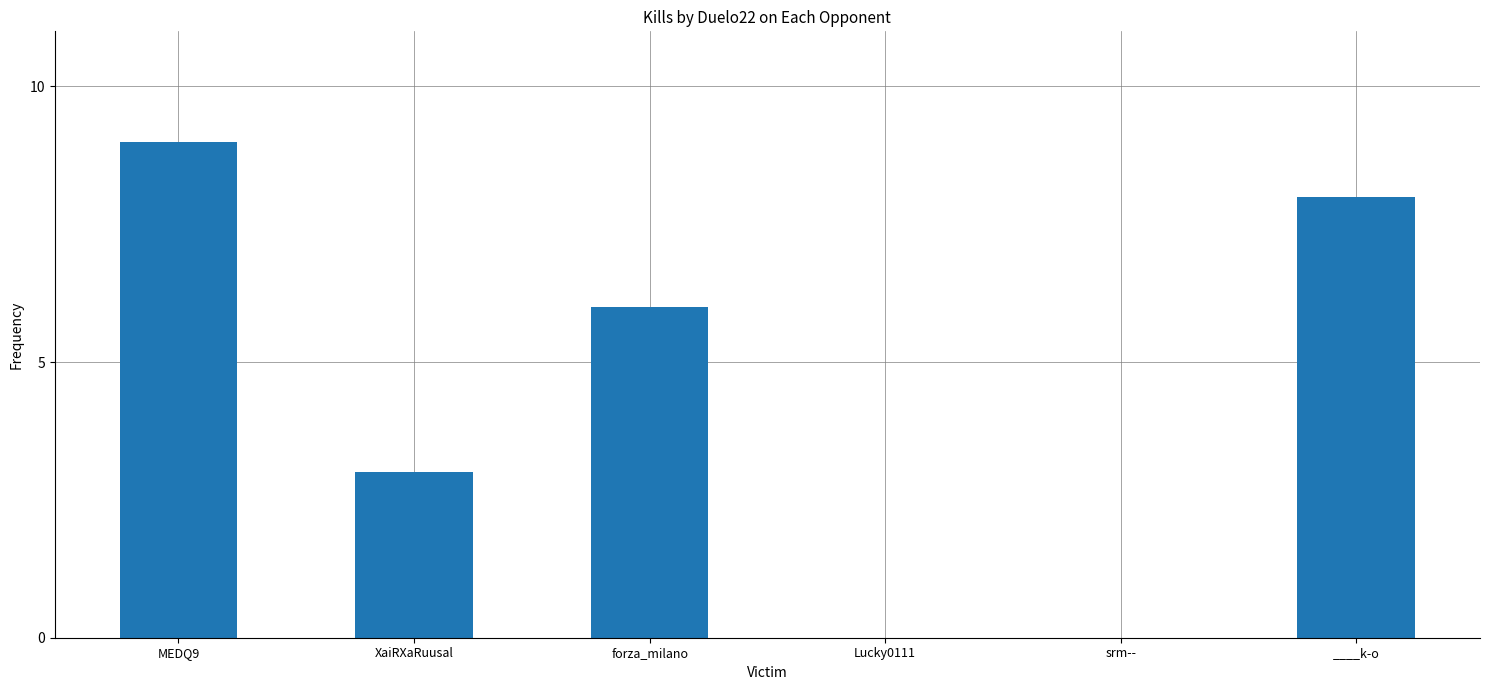

Read the value at XaiRXaRuusal.

3